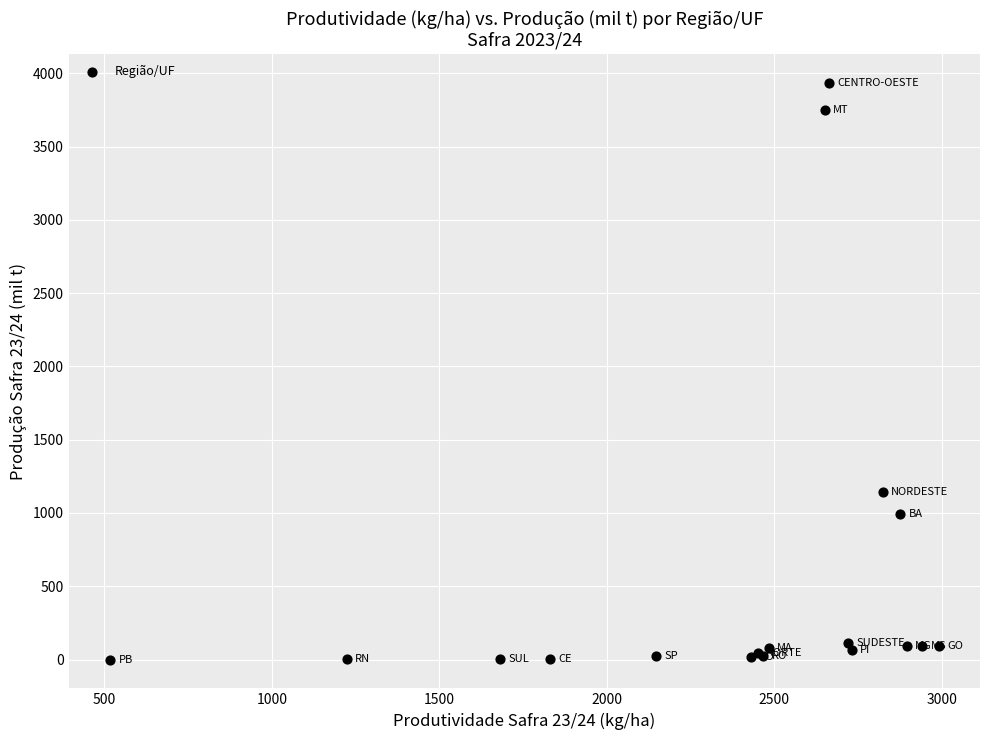

What Y value in the scatter plot is closest to 1968?

1145.9